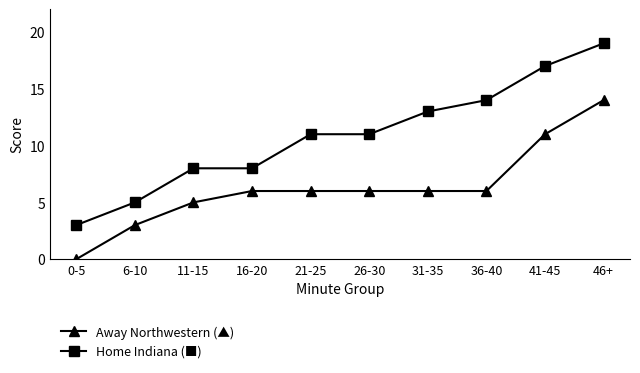

What is the difference between the highest and lowest values at 26-30?

5